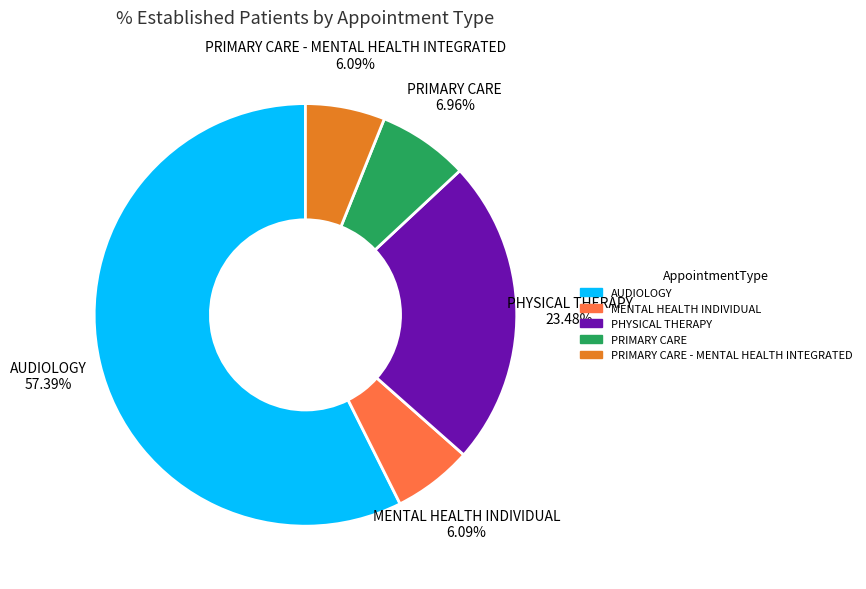

What is the largest slice in the pie chart?

AUDIOLOGY